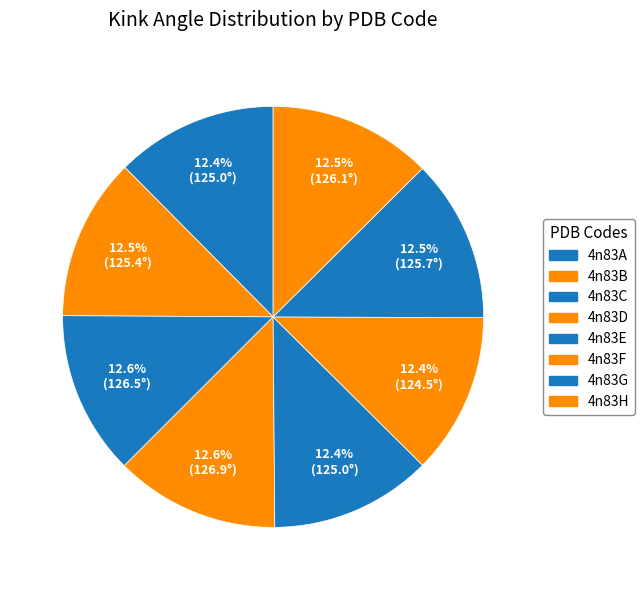

Is it true that 4n83G is 3% of the pie?

False